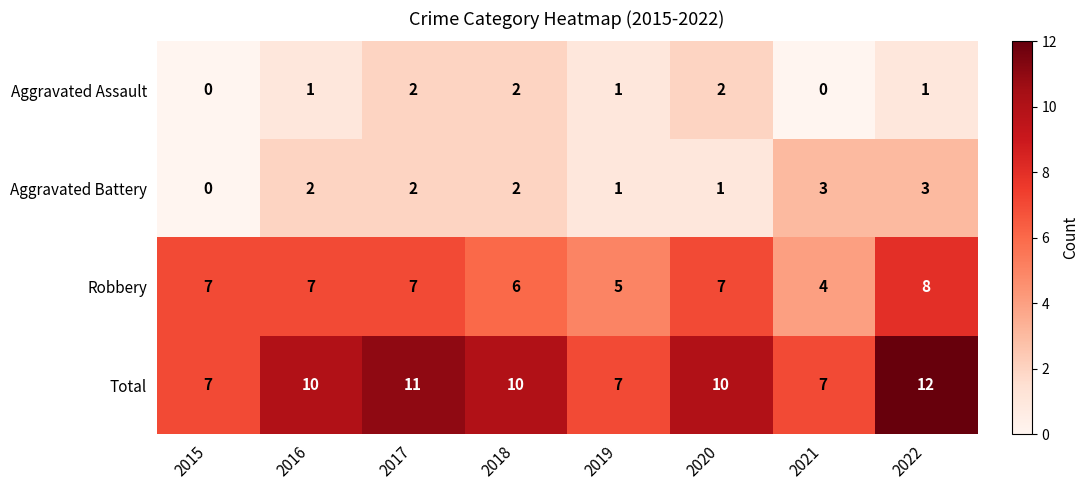

What is the spread (max minus min) of values at 2017?

9